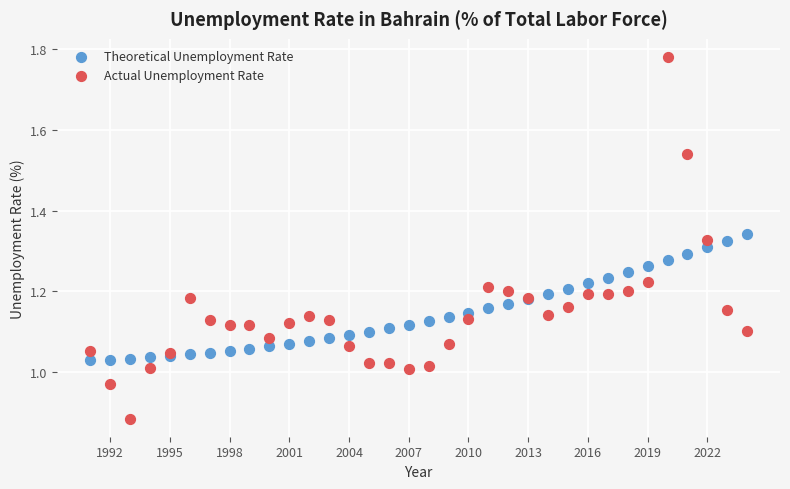

Which series contains the lowest Y value?

Actual Unemployment Rate